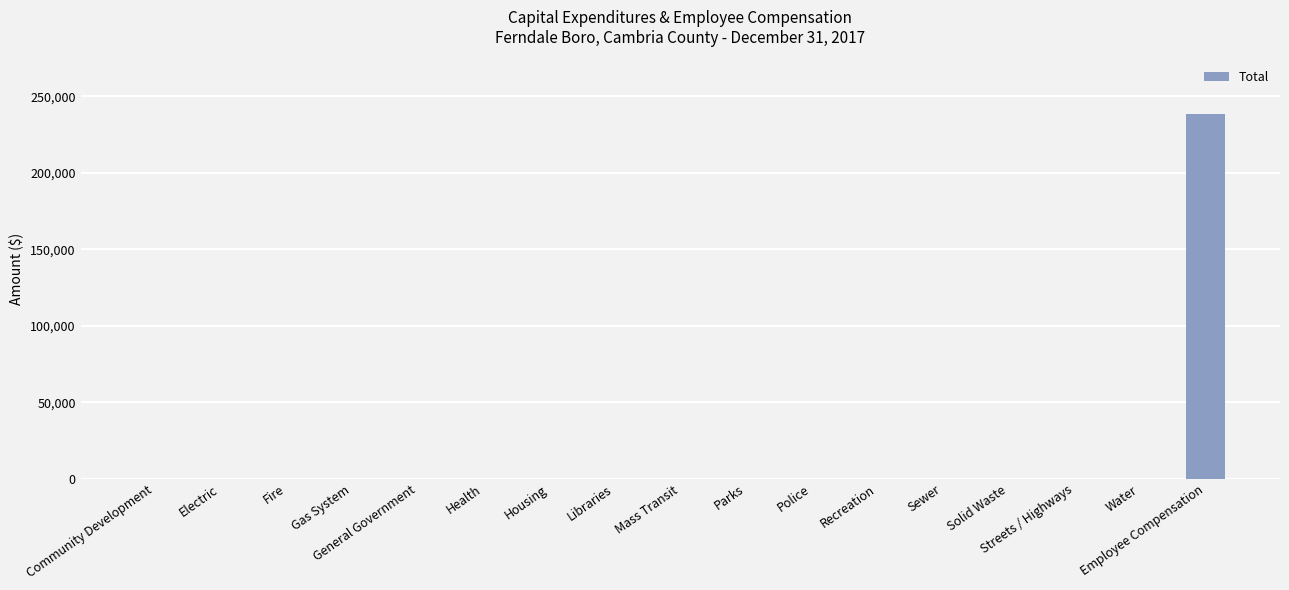

Which label corresponds to the largest value in the chart?

Employee Compensation